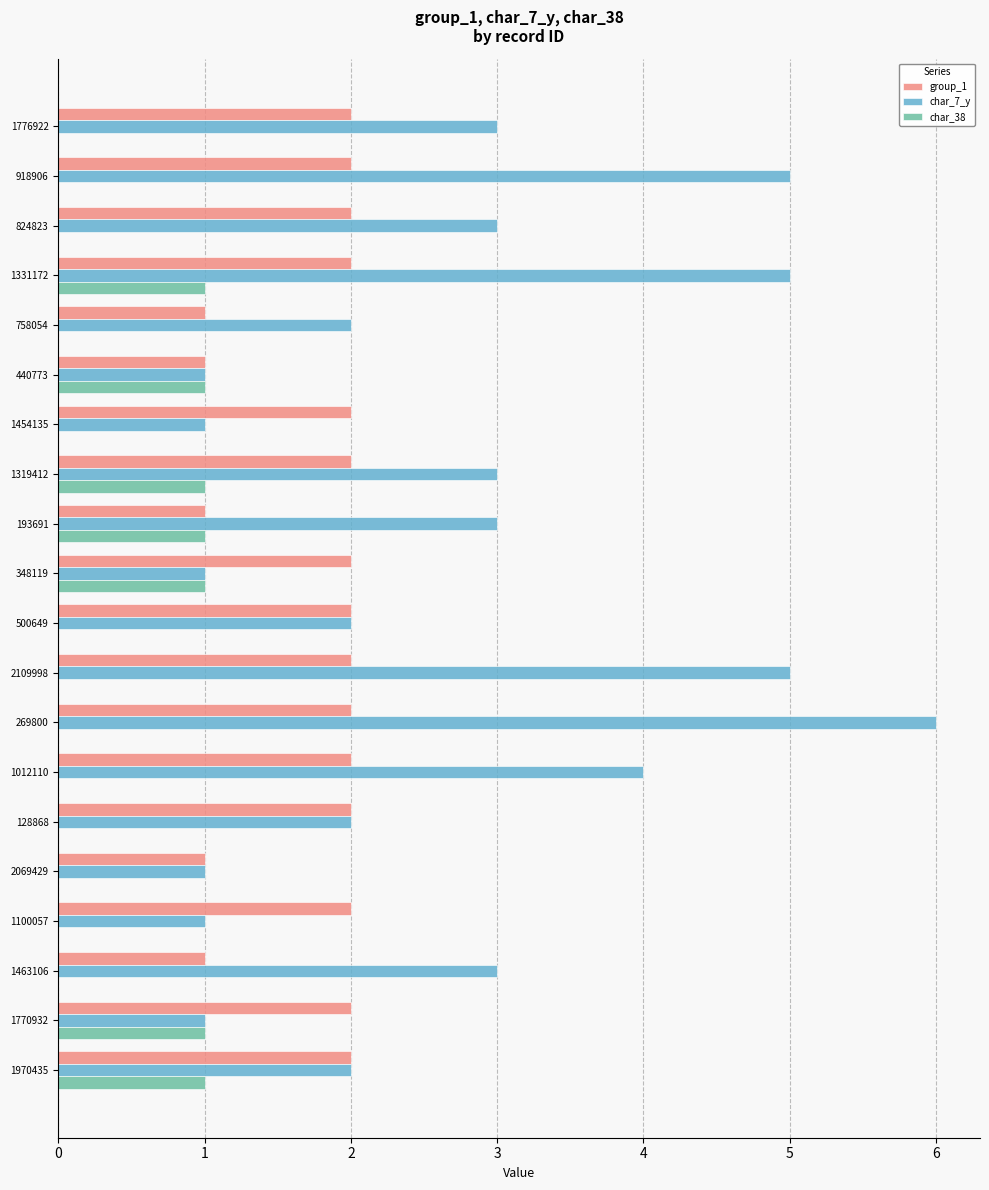

Which series changed the most between 1331172 and 500649?

char_7_y